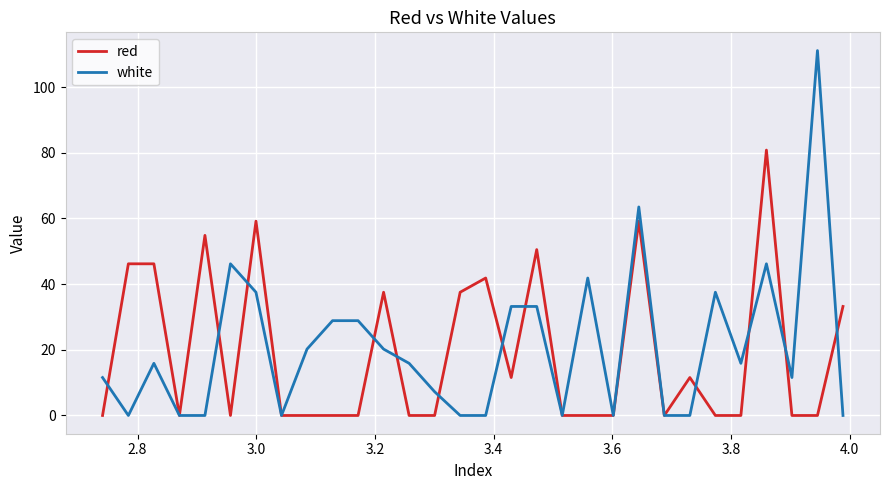

Which series has the largest range (max minus min)?

white